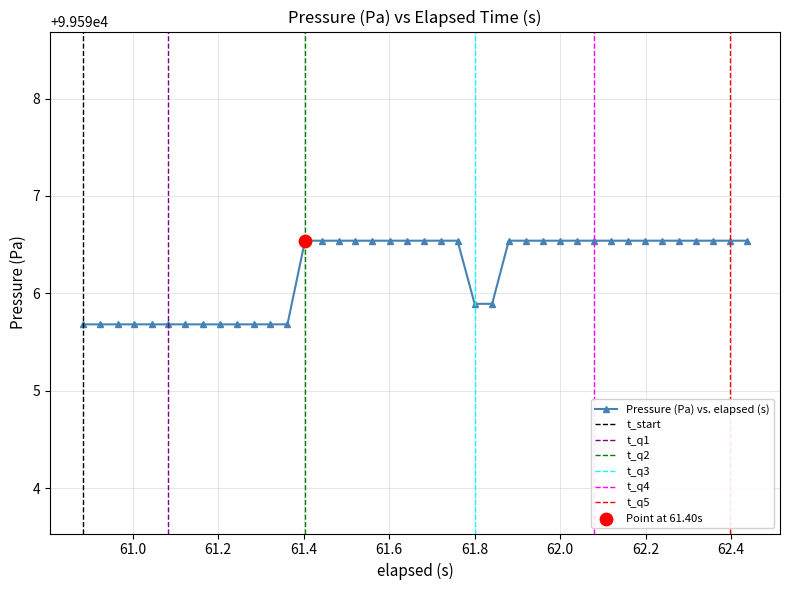

What is the minimum value for Pressure (Pa) vs. elapsed (s)?

99595.7